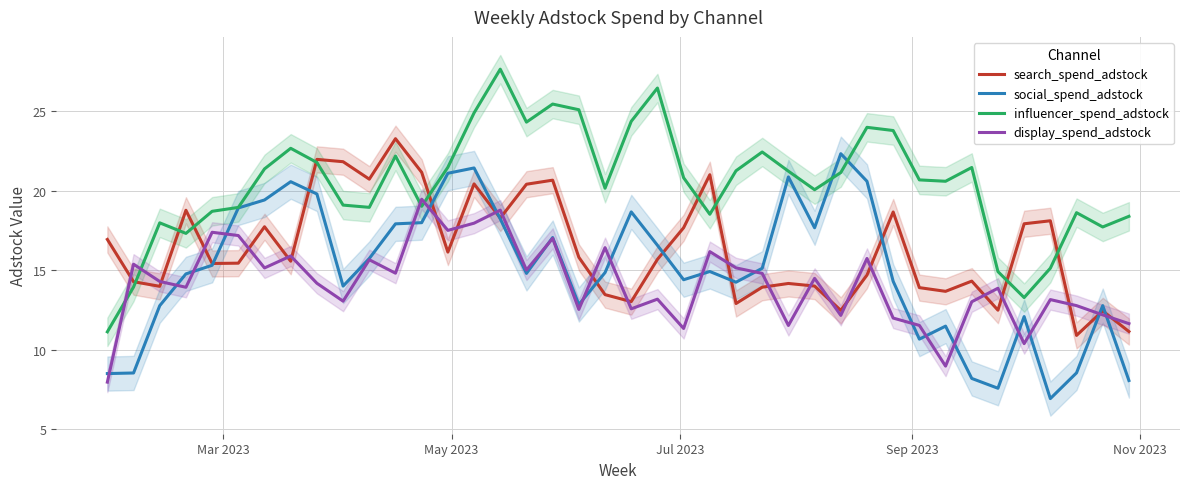

What is the minimum value for search_spend_adstock?

10.9